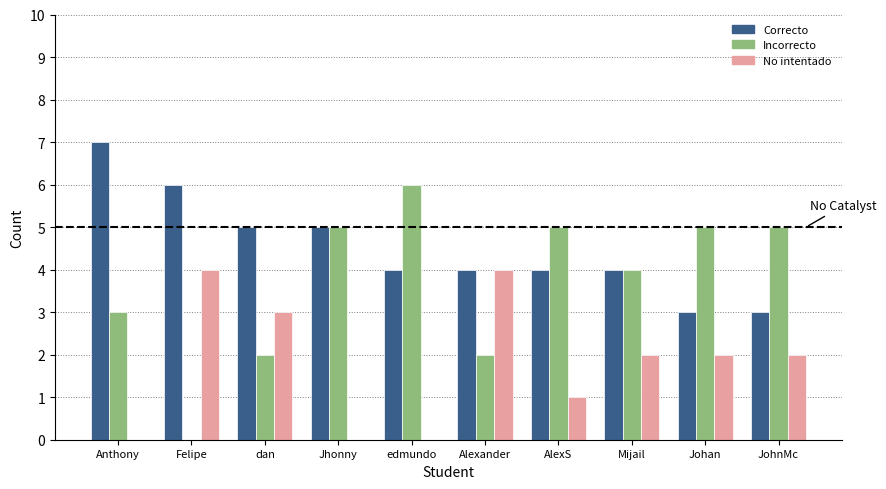

What is the total value across all series at Anthony?

10